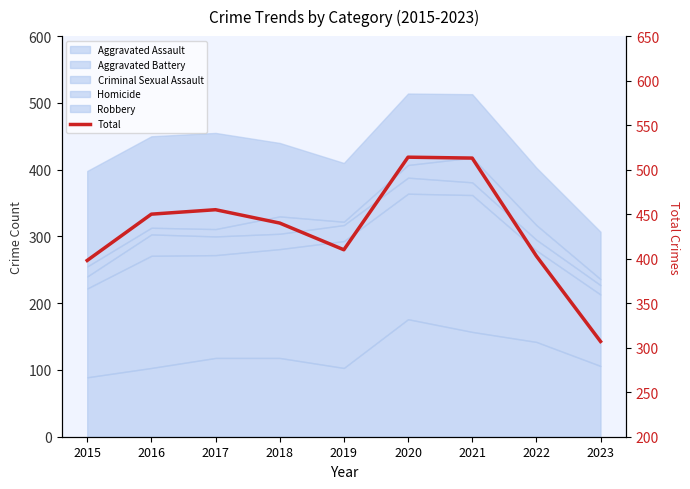

Where is the first local maximum?

2017